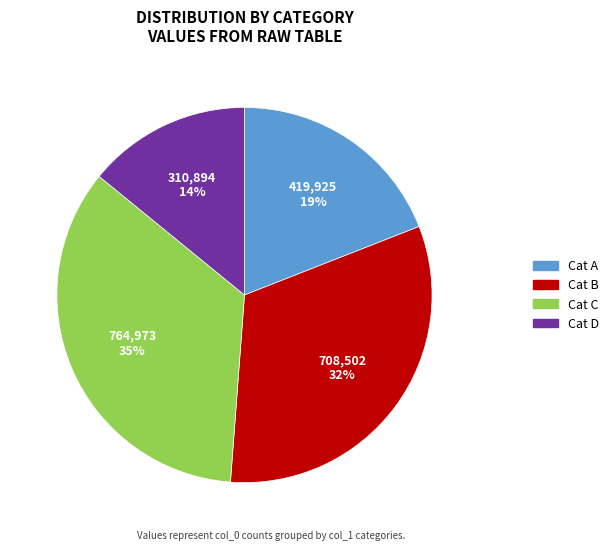

Does any single category account for the majority?

No